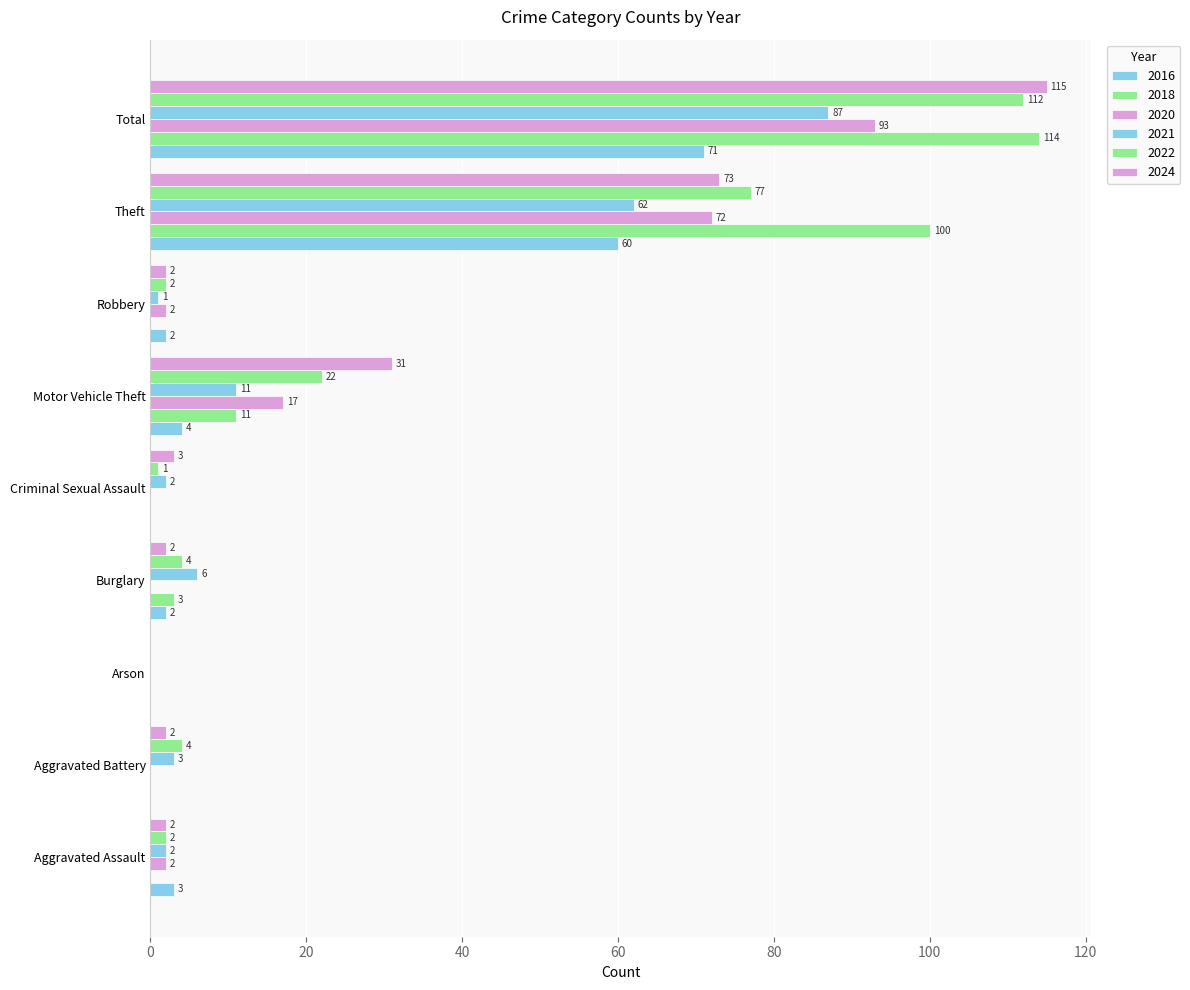

How many values in 2022 are above zero?

8